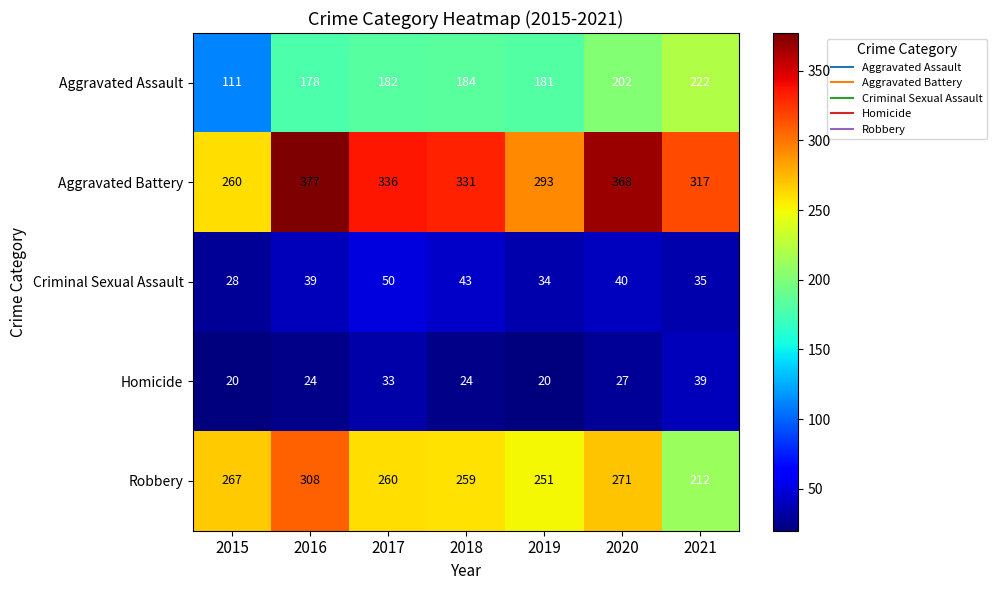

Which series has the largest range (max minus min)?

Aggravated Battery